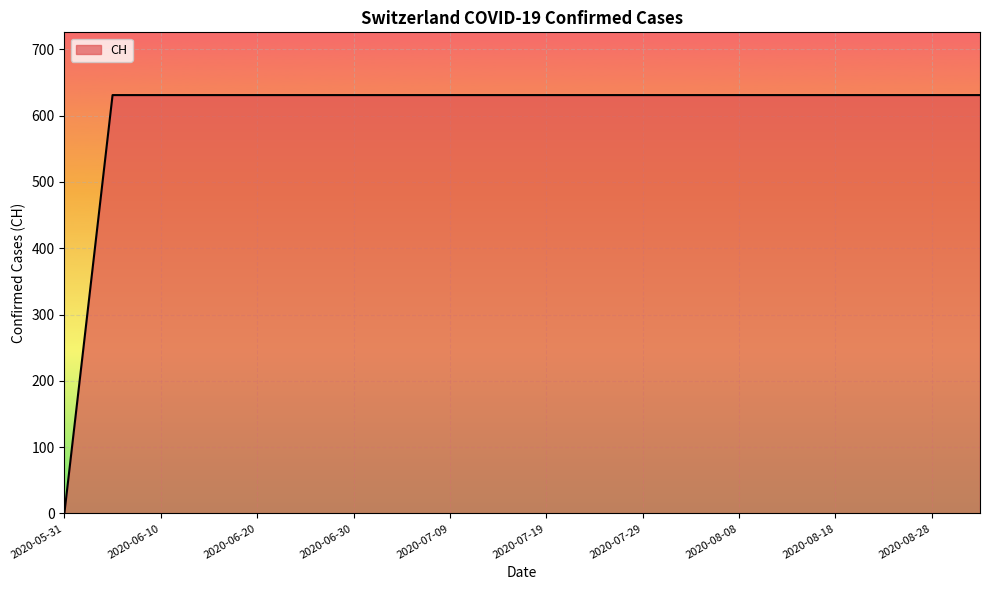

What is the maximum value shown in the chart?

631